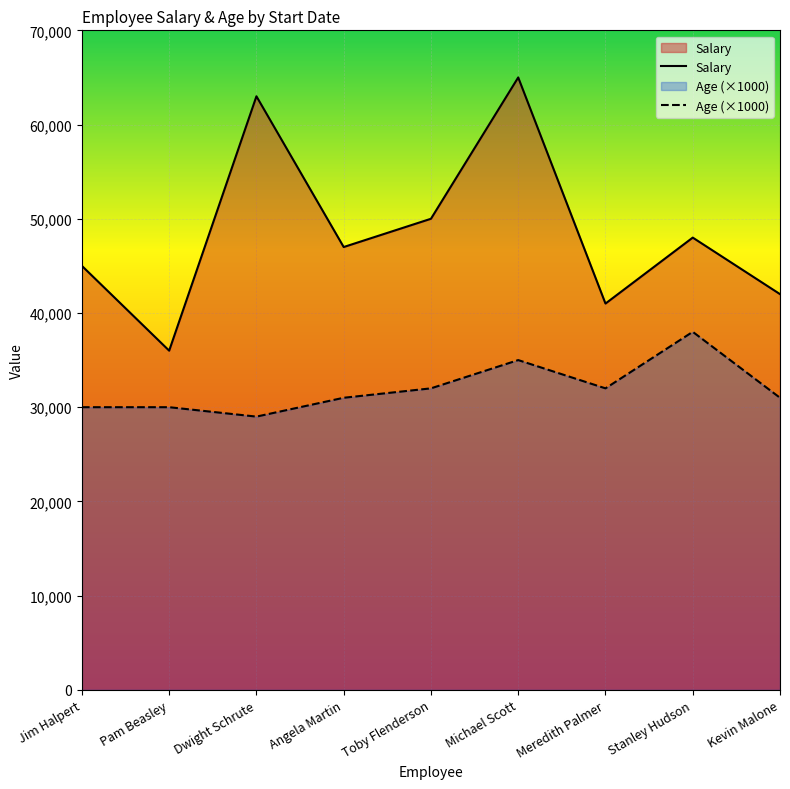

Which has a higher value, Meredith Palmer or Michael Scott?

Michael Scott